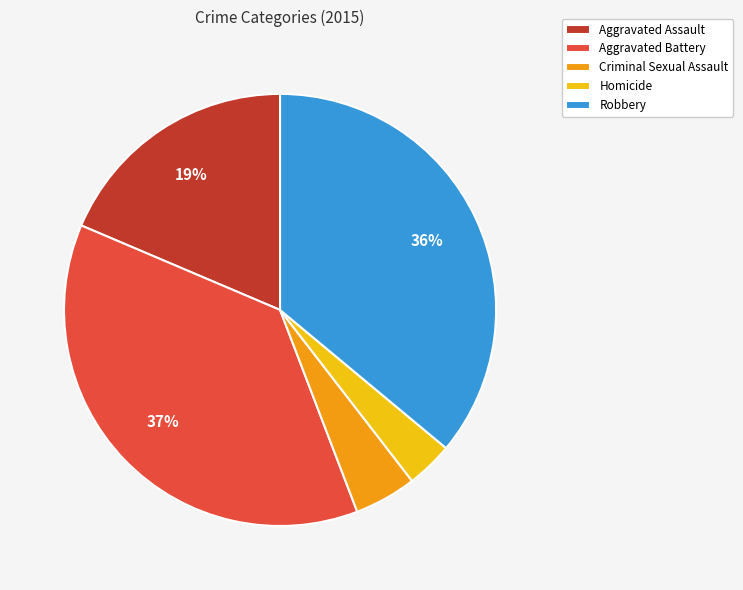

To the nearest percent, what percentage of the pie is Robbery?

36%